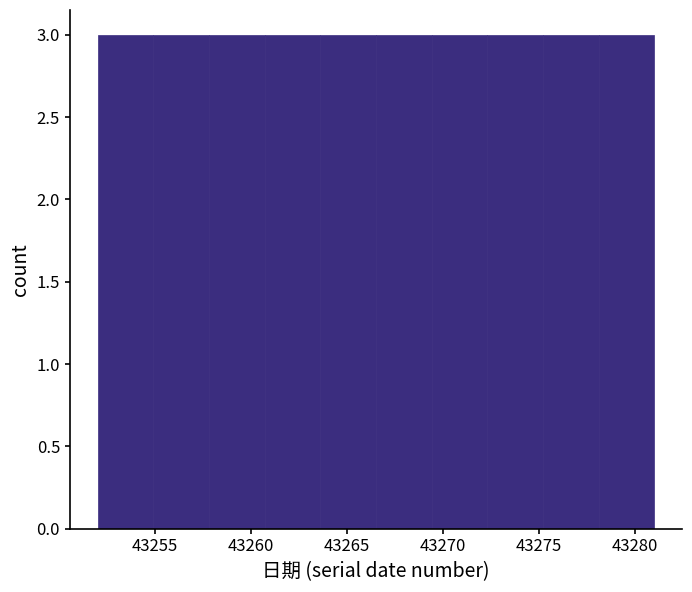

How tall is the bar that spans 43269.4 to 43272.3 on the x-axis? Neither the bar edges nor the heights are printed on the chart, so give them approximately, as read against the axes.

3